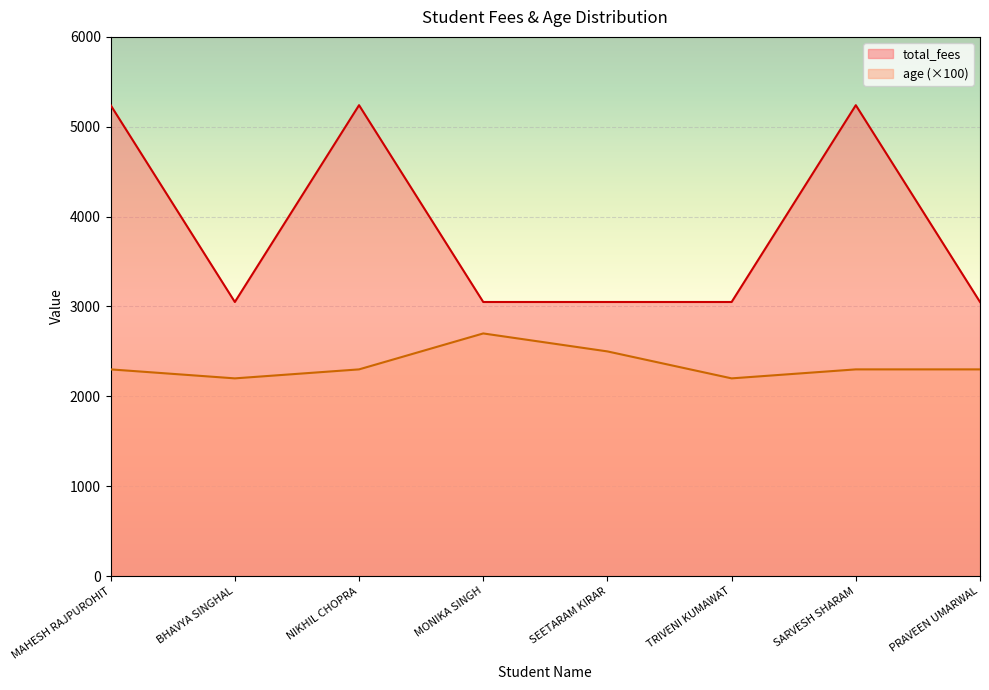

Read the total_fees value at BHAVYA SINGHAL, to the nearest 50.

3050